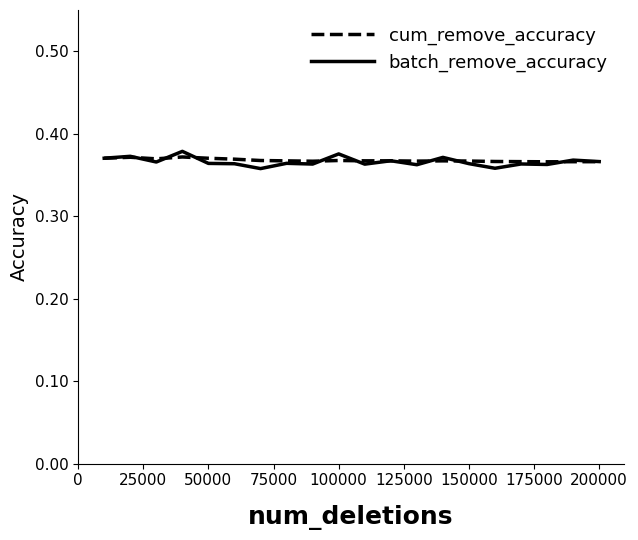

Which series has the largest range (max minus min)?

batch_remove_accuracy